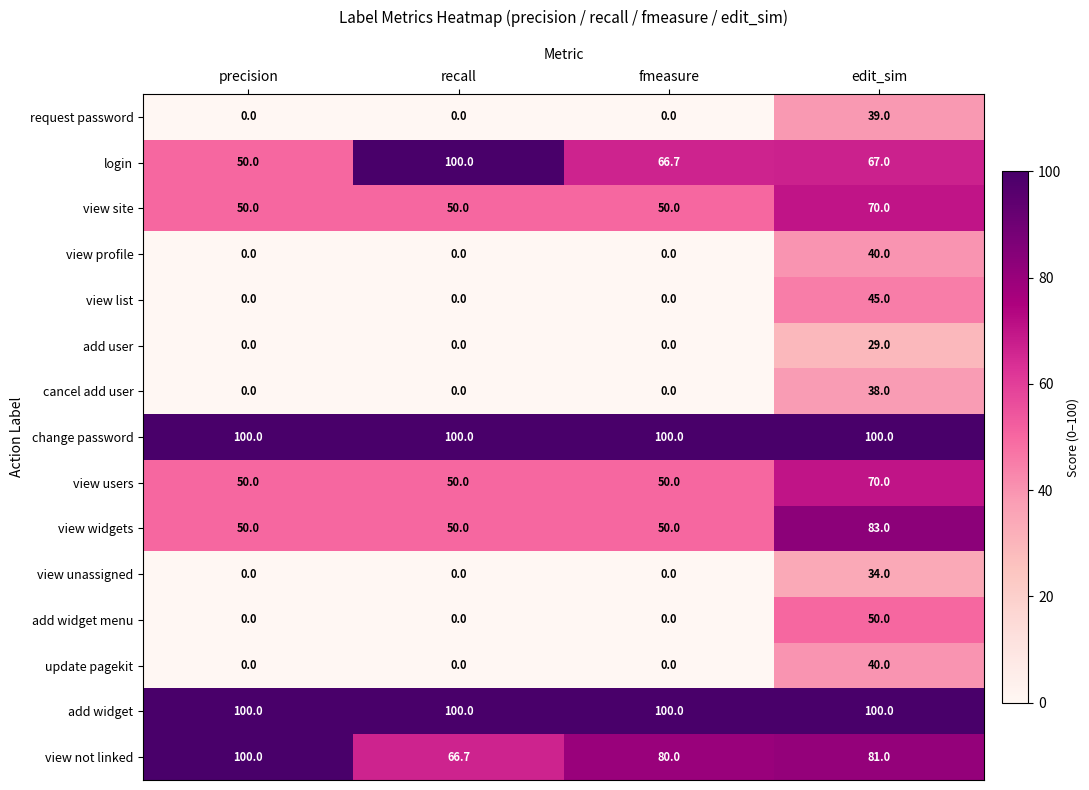

What is the sum of all add widget values?

400.0